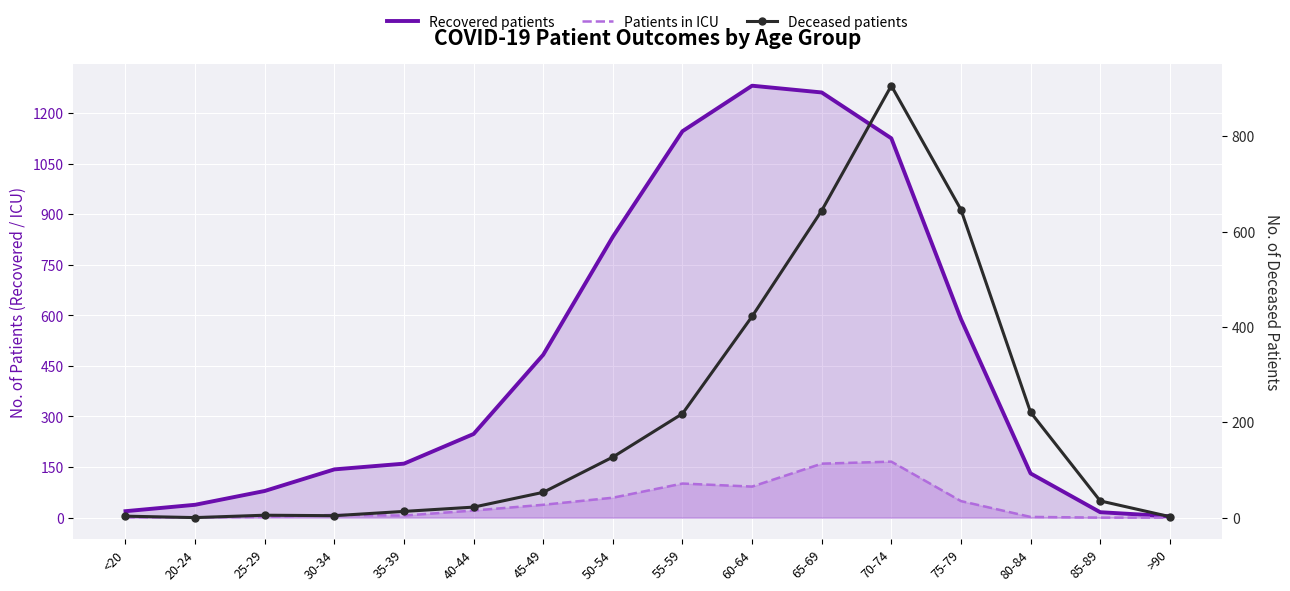

Is it true that Deceased patients equals 10 at 85-89?

False